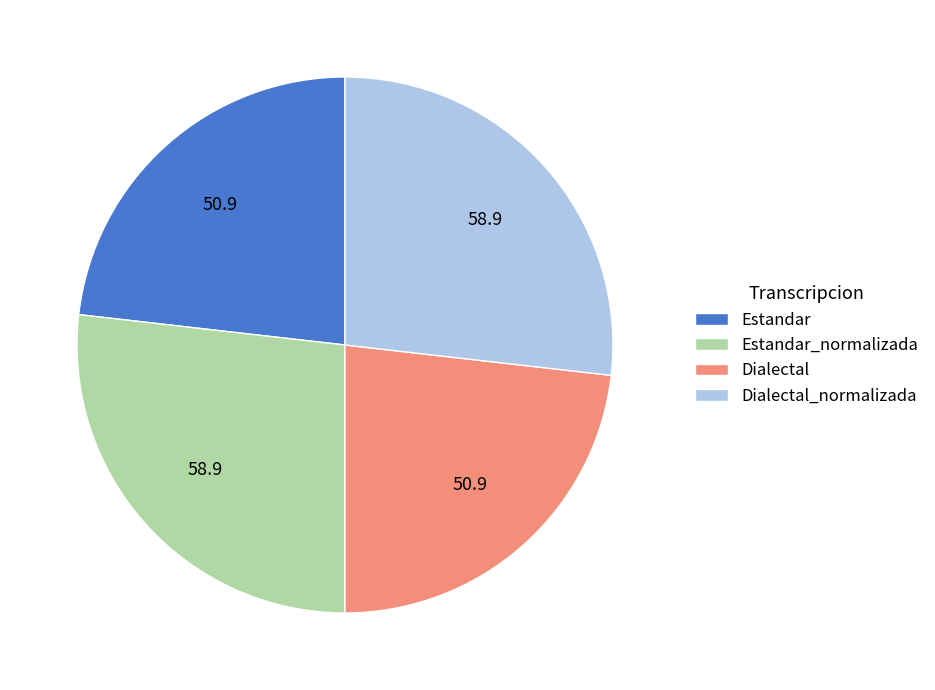

Do Estandar and Dialectal together represent more than half of the pie?

No